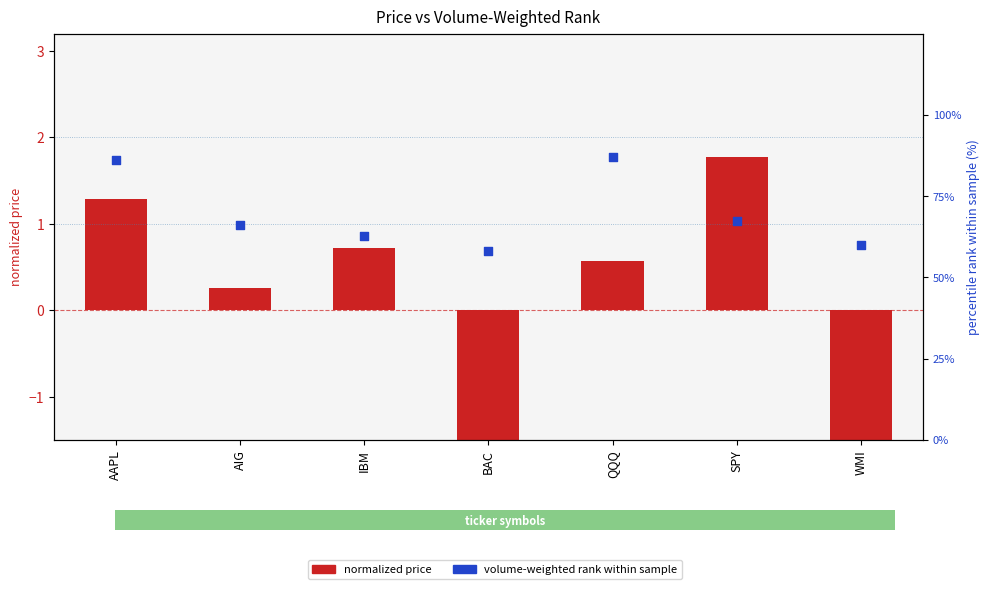

Which series has the largest total across all categories?

volume-weighted rank within sample